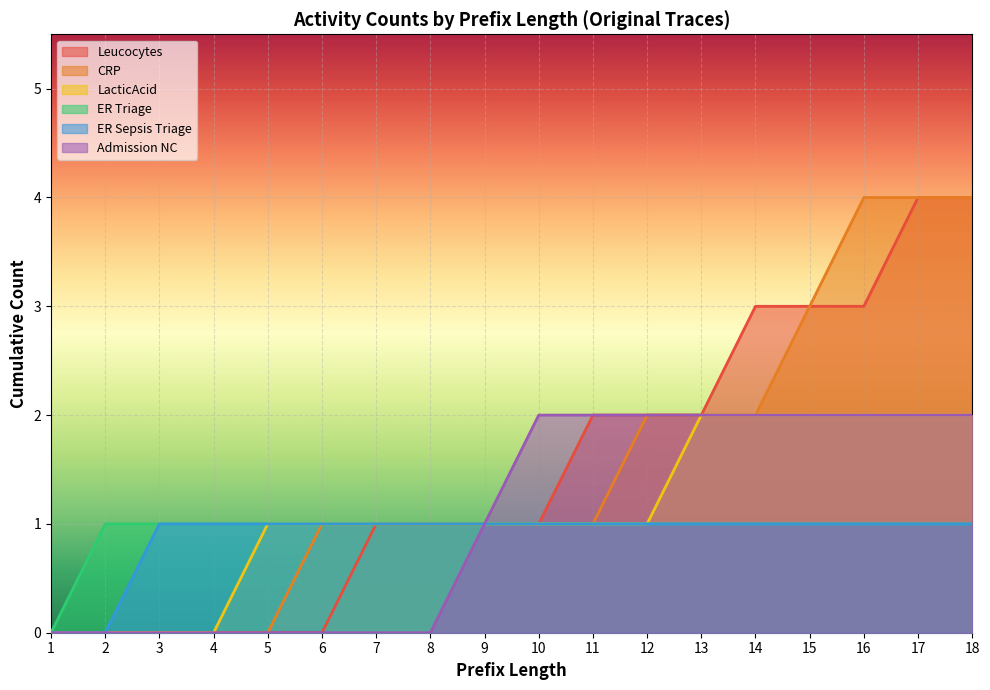

Which series changed the most between 13 and 15?

Leucocytes